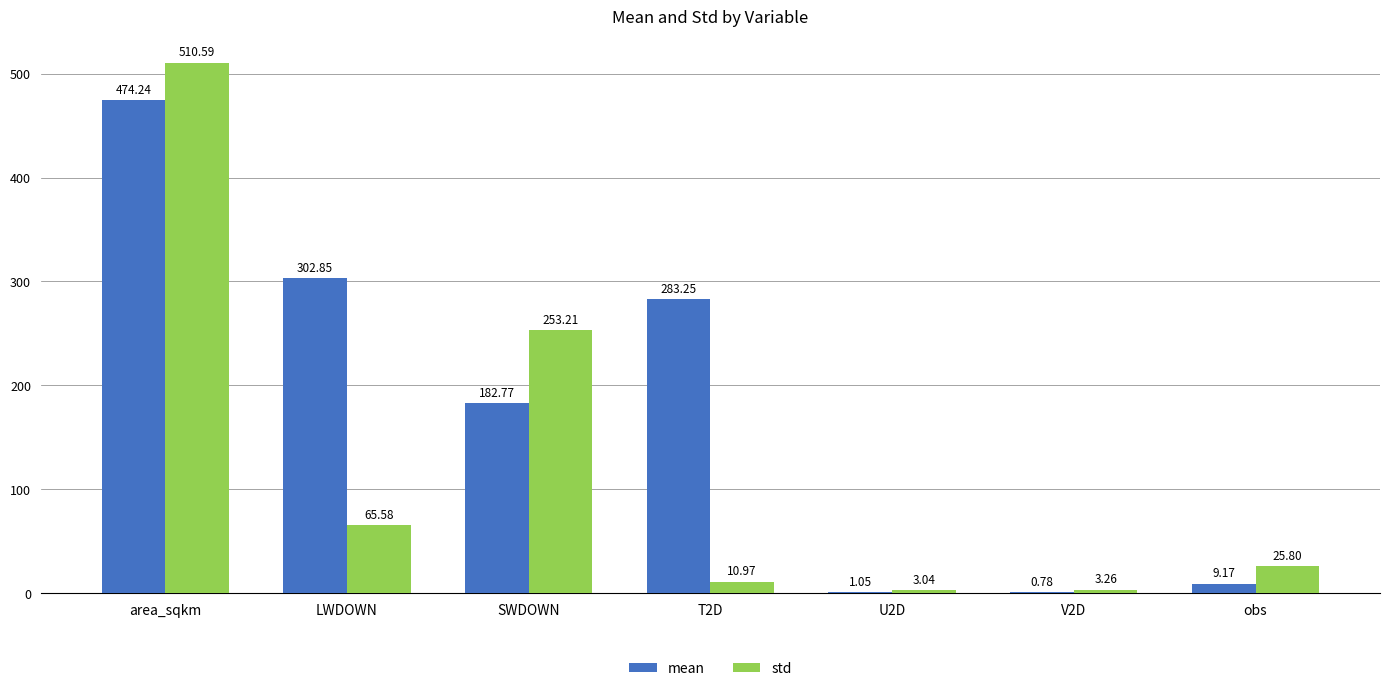

At which category is the sum across all series the highest?

area_sqkm